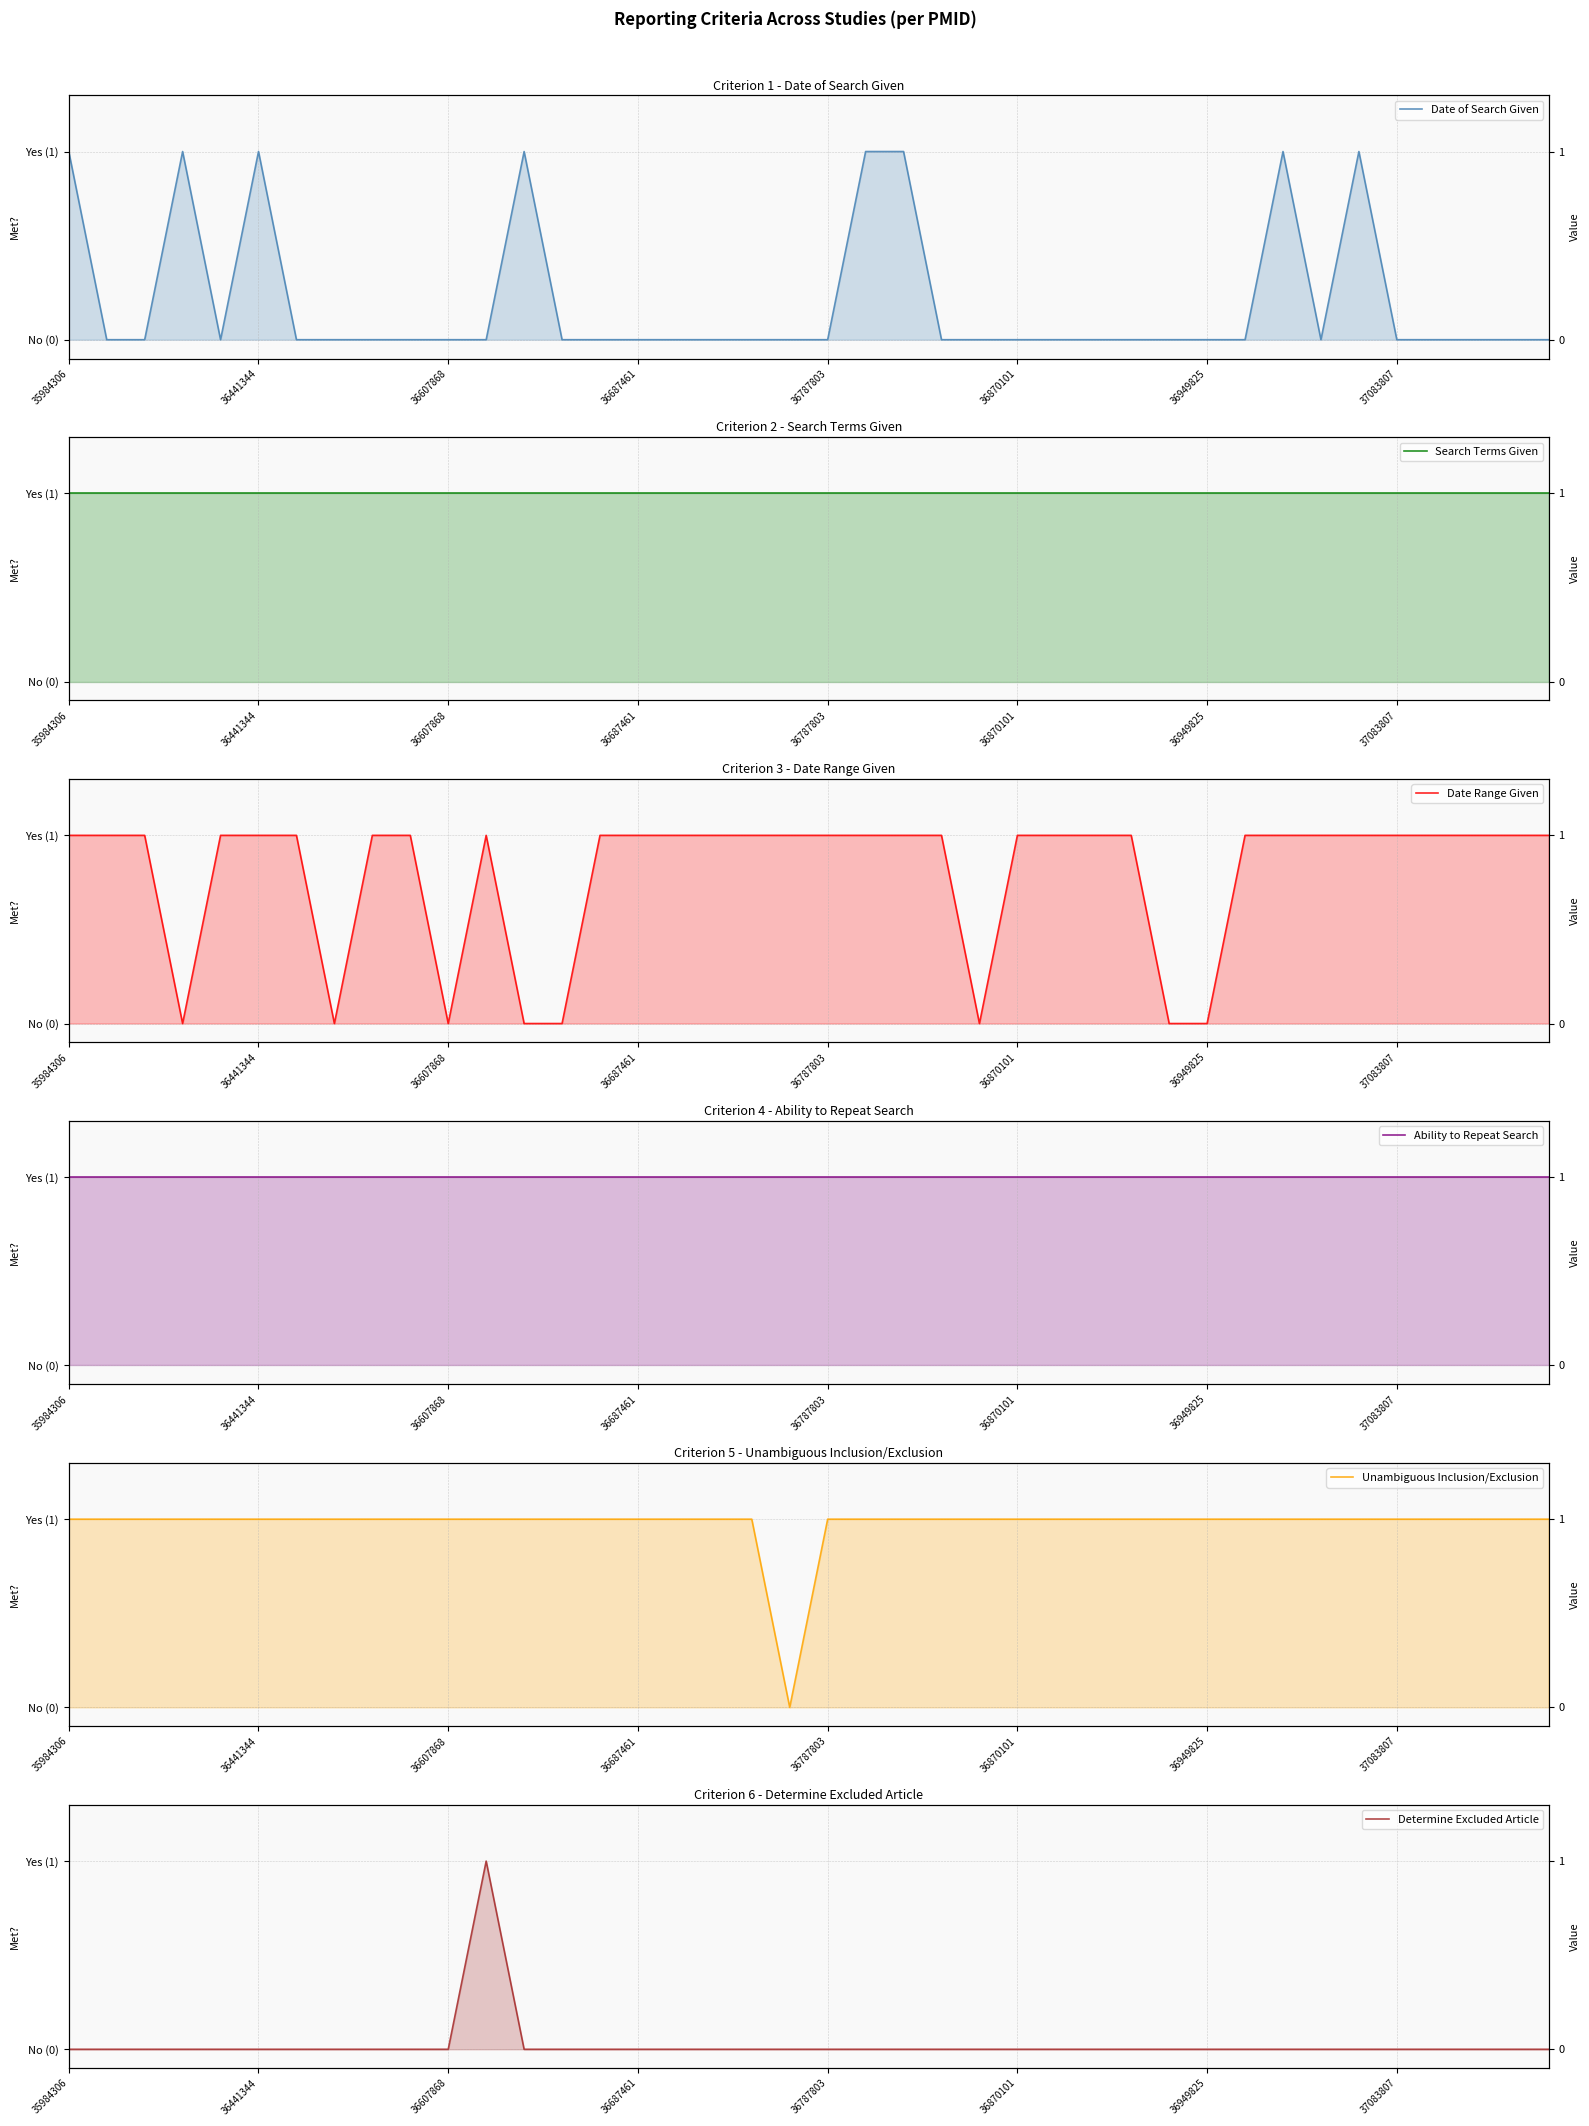

True or false: Unambiguous Inclusion/Exclusion and Determine Excluded Article cross at least once.

False